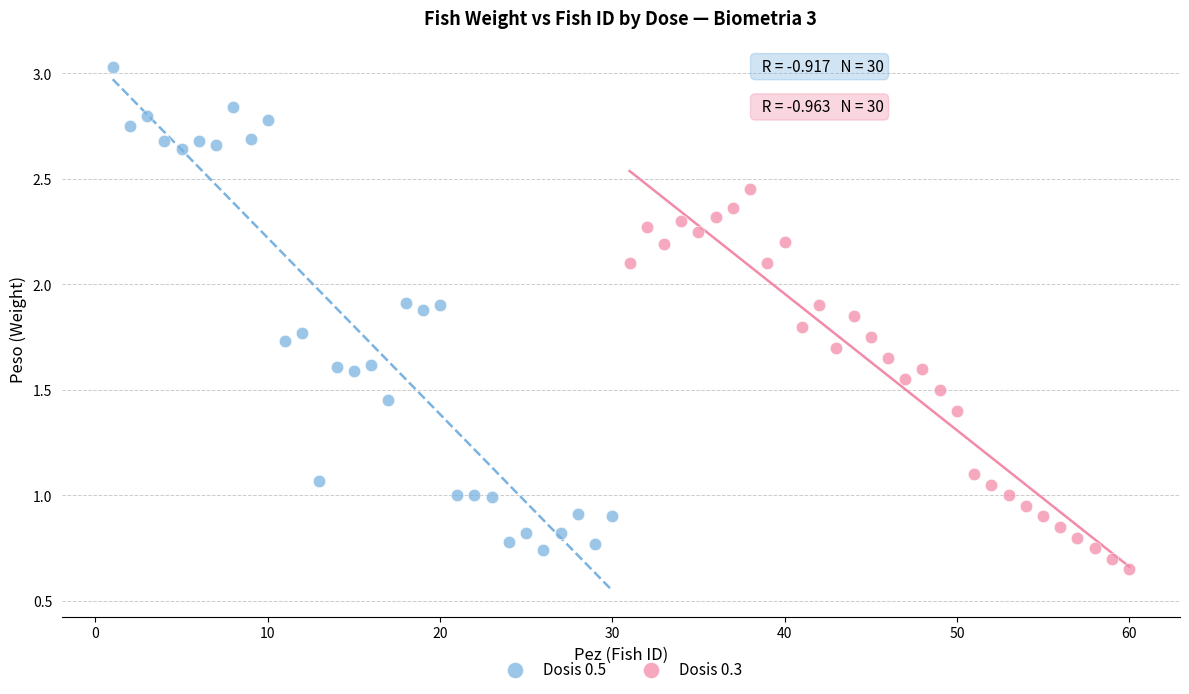

Which series has the widest spread of Y values?

Dosis 0.5